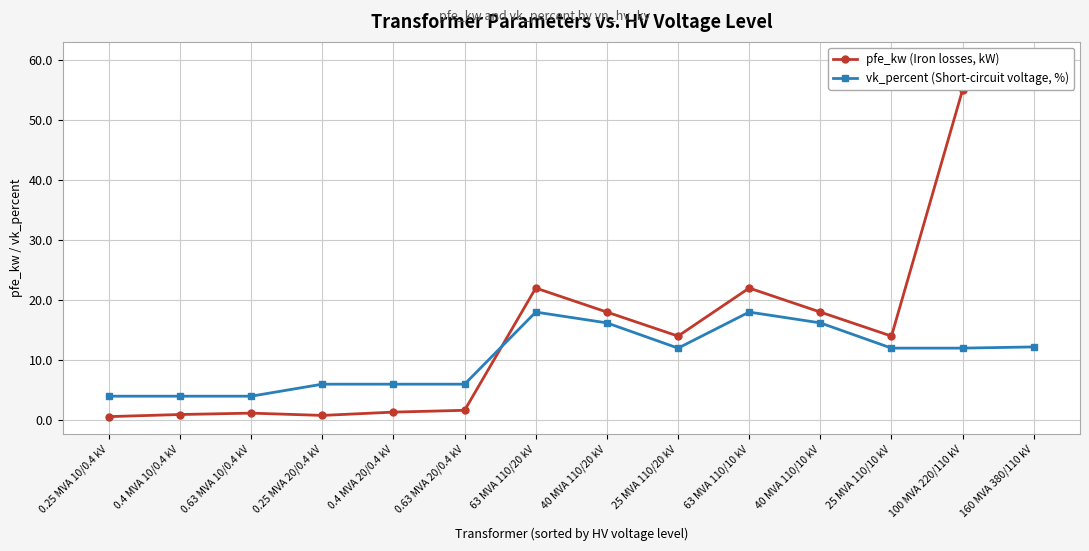

What value does the vk_percent (Short-circuit voltage, %) series have at 40 MVA 110/10 kV?

16.2